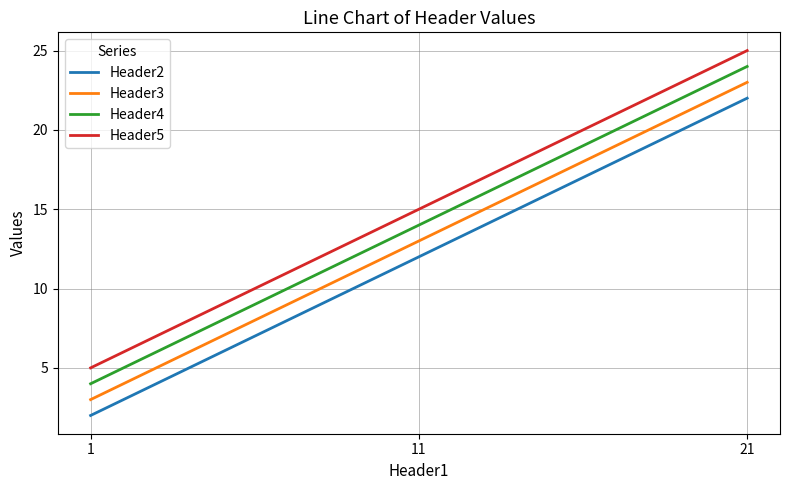

At which category is the sum across all series the highest?

21